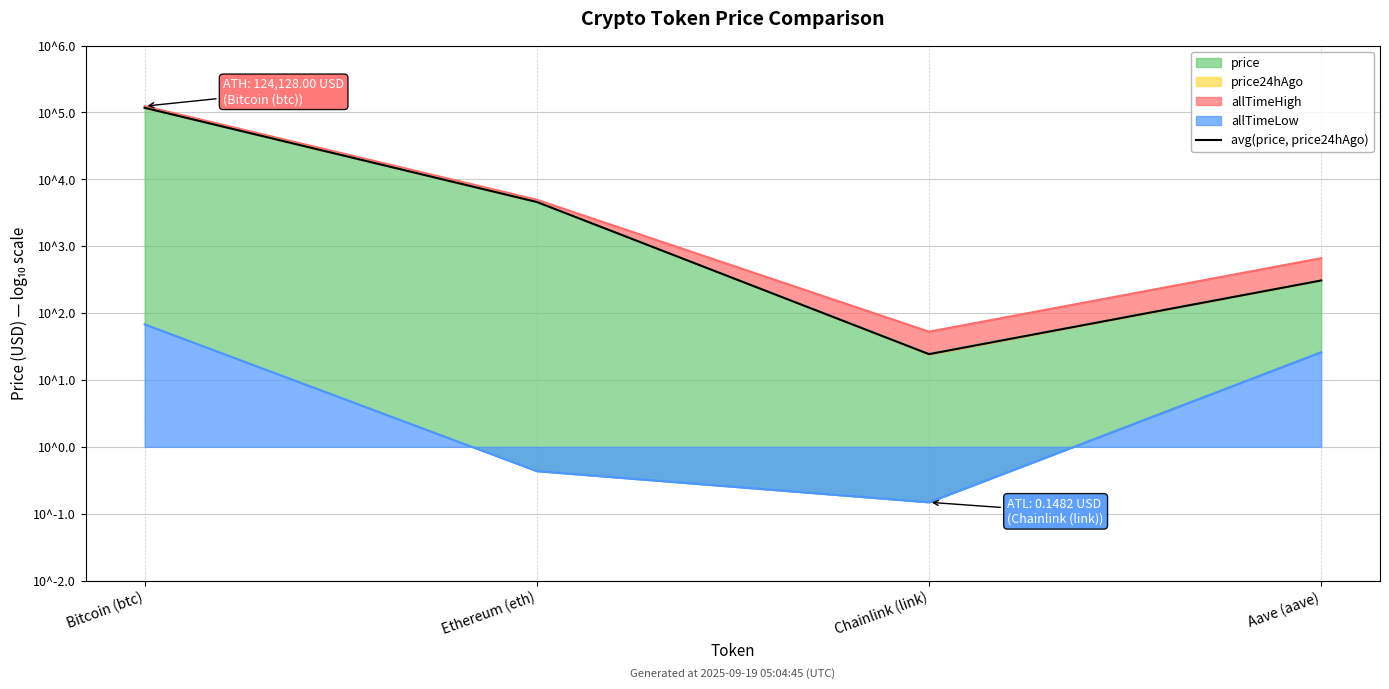

Reading left to right, what are all the values shown in this chart?

Bitcoin (btc)=5.1	Ethereum (eth)=3.7	Chainlink (link)=1.4	Aave (aave)=2.5